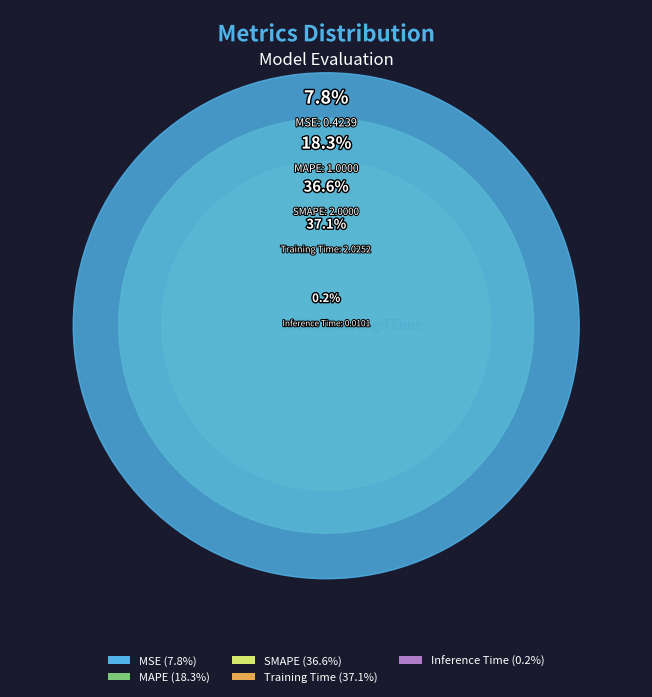

What is the change in value from MAPE to Inference Time?

-1.0